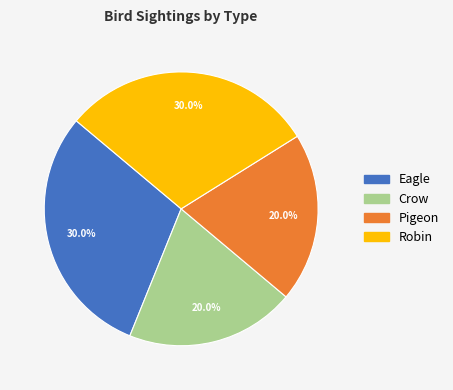

Is it true that Eagle is 30% of the pie?

True